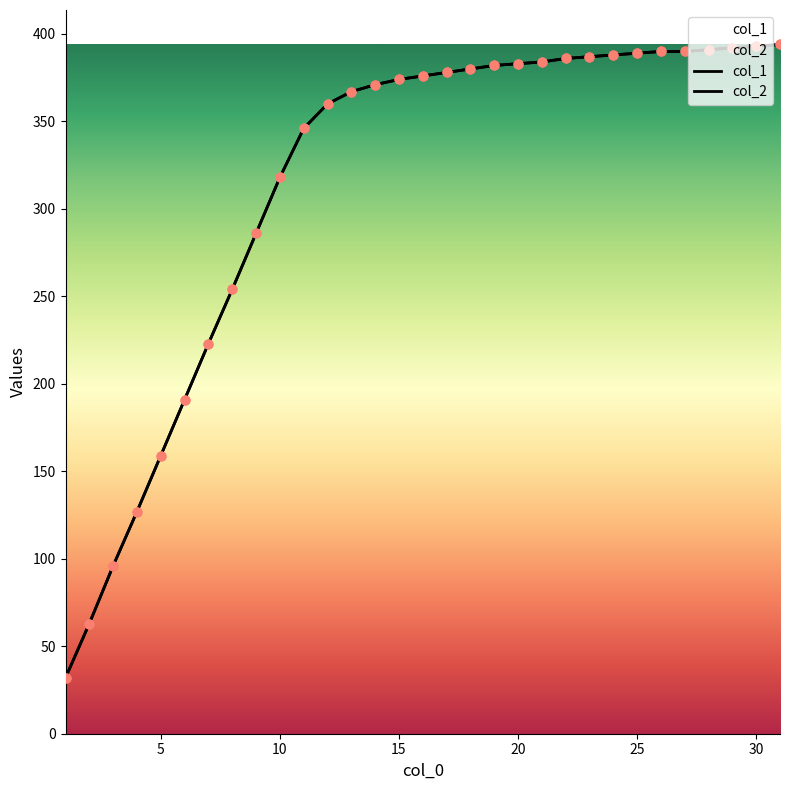

Which series contains the highest Y value?

col_1